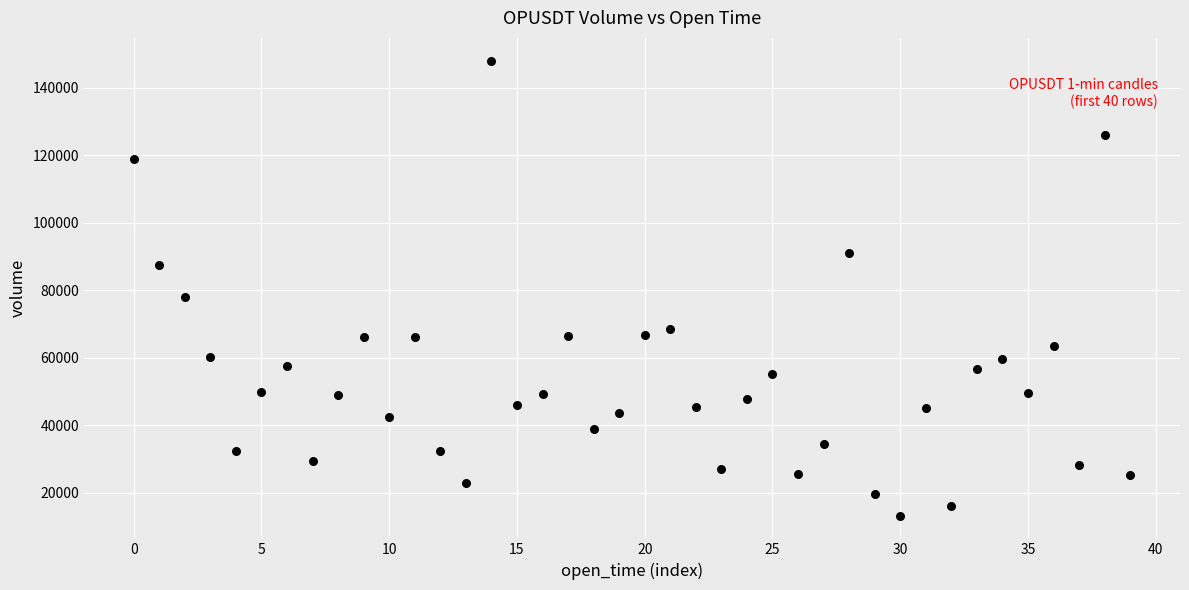

What is the range of Y values (max minus min)?

134861.5